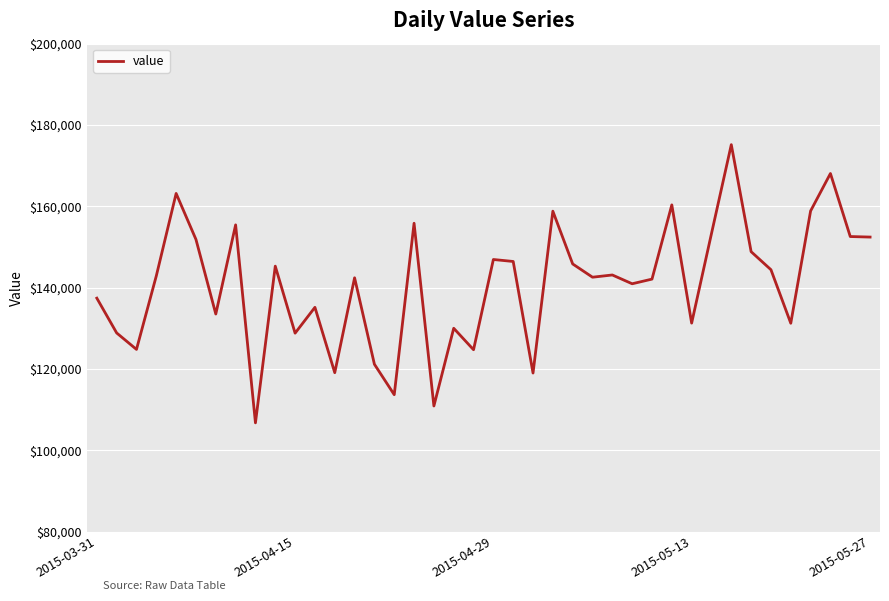

What is the greatest value displayed?

175160